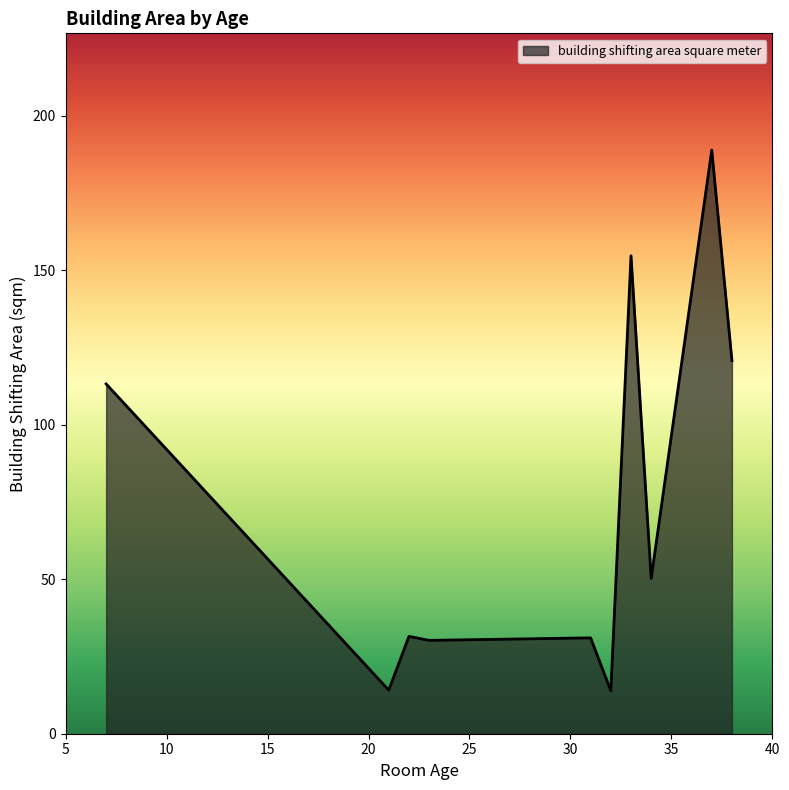

What is the greatest value displayed?

188.9